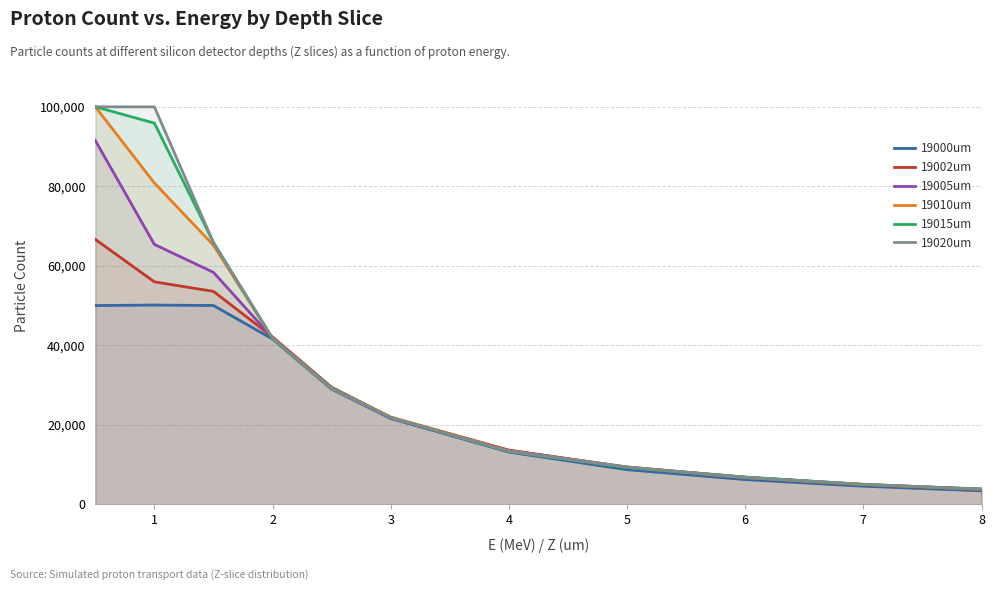

Reading left to right, transcribe all the data shown in this chart.

19000um: 50010	50139	50016	41588	28960	21620	13149	8736	6251	4576	3426
19002um: 66647	55971	53571	42122	29465	21936	13653	9328	6816	4949	3722
19005um: 91509	65378	58356	41886	29118	21666	13573	9425	6821	5017	3832
19010um: 99987	80816	65162	41793	29132	21969	13455	9338	6736	4994	3835
19015um: 99991	95882	65869	41671	29284	21847	13295	9264	6895	5018	3874
19020um: 99990	99966	65795	41804	29125	21807	13324	9394	6791	5082	3823